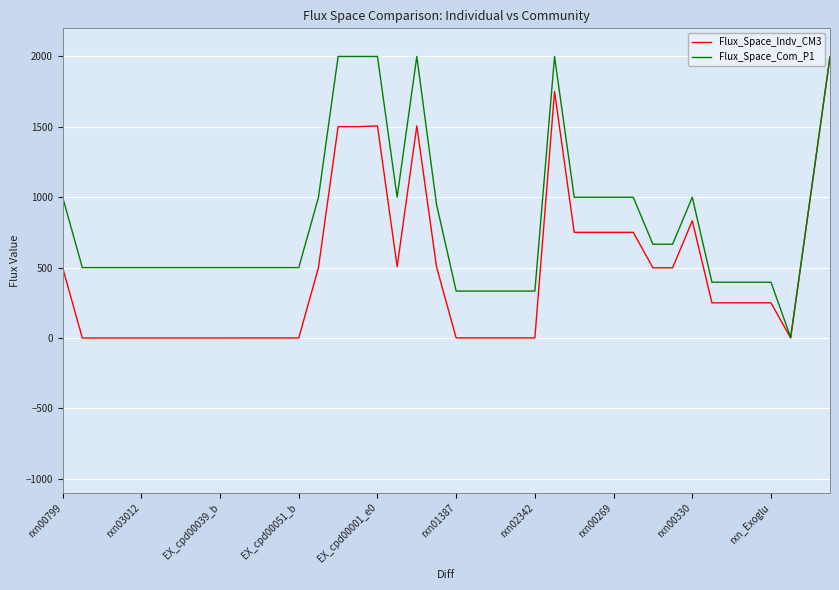

List the series in order of their overall mean, lowest first.

Flux_Space_Indv_CM3, Flux_Space_Com_P1